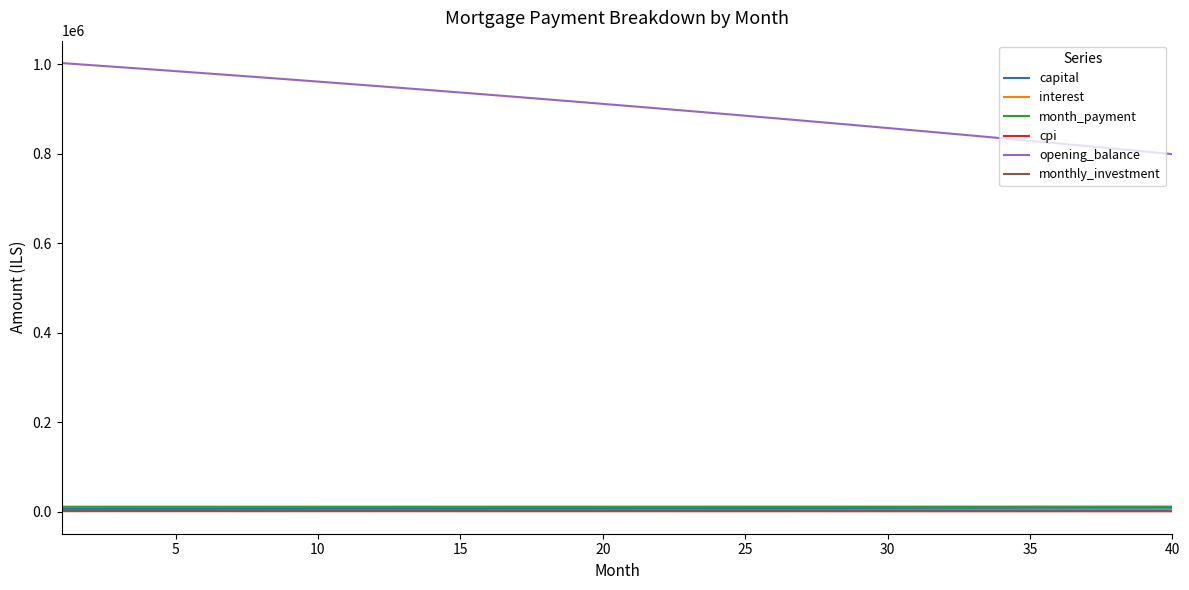

True or false: monthly_investment and opening_balance intersect in this chart.

False